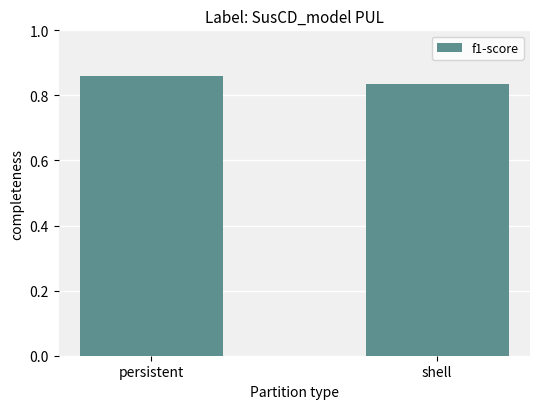

List the labels in order of value, largest first.

persistent, shell